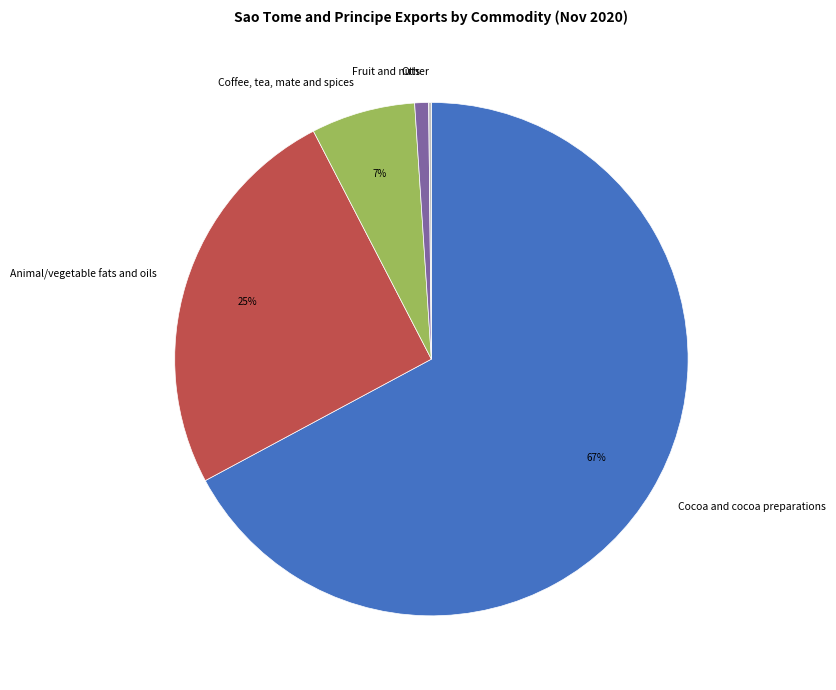

Which category has the biggest portion of the pie?

Cocoa and cocoa preparations